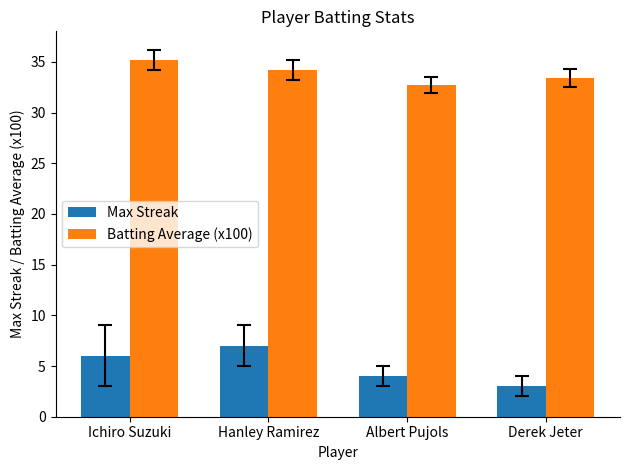

What value does the Batting Average (x100) series have at Hanley Ramirez?

34.2